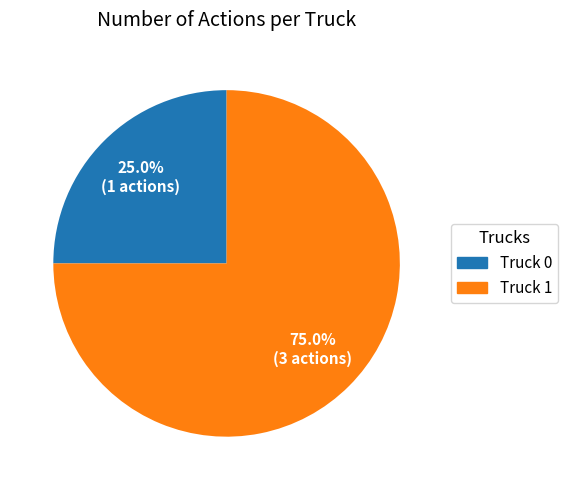

What is the ratio of the value at Truck 1 to the value at Truck 0?

3.0